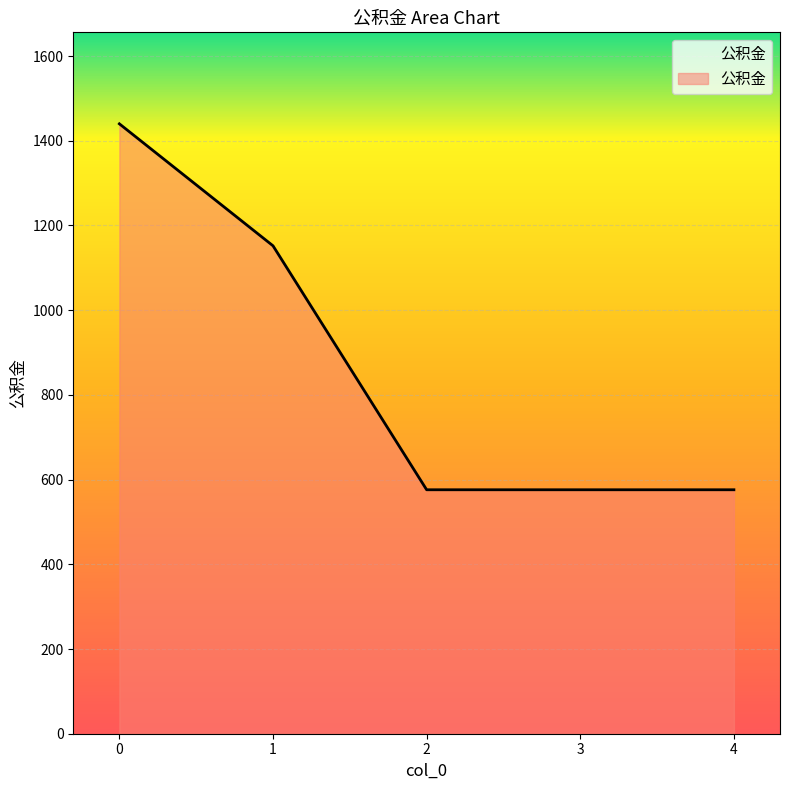

Does the chart display data point markers on the line(s)?

No